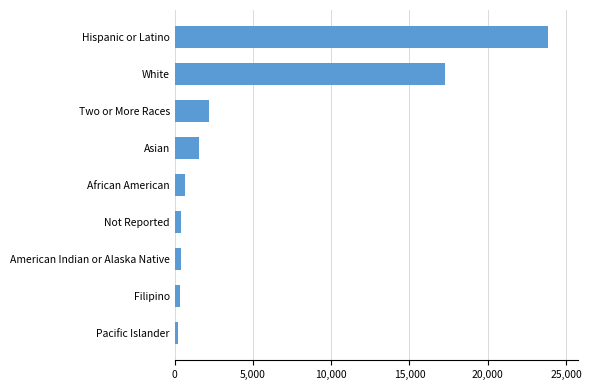

At which label is the value closest to 12036?

White